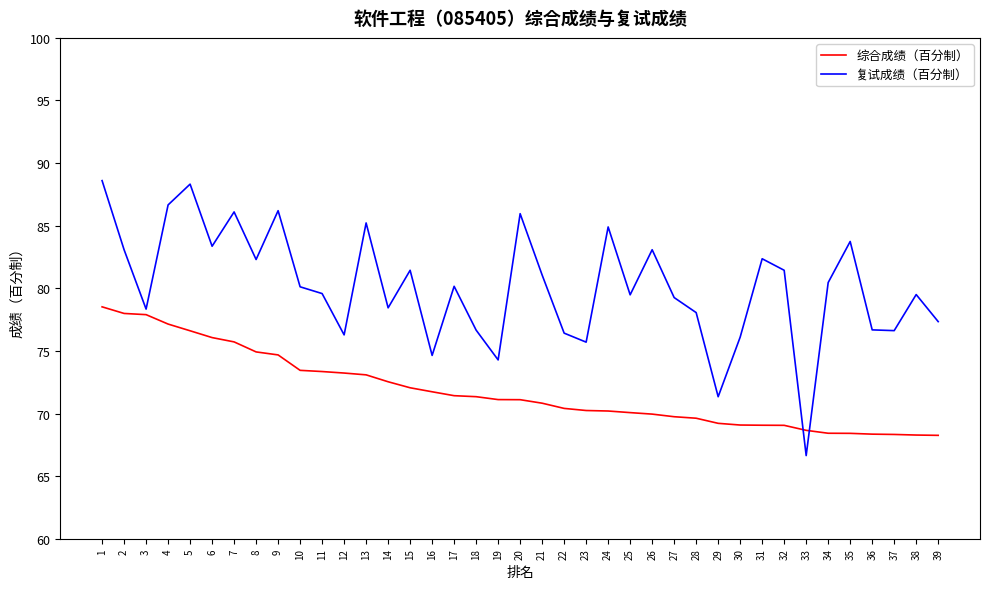

Which series has the largest total across all categories?

复试成绩（百分制）